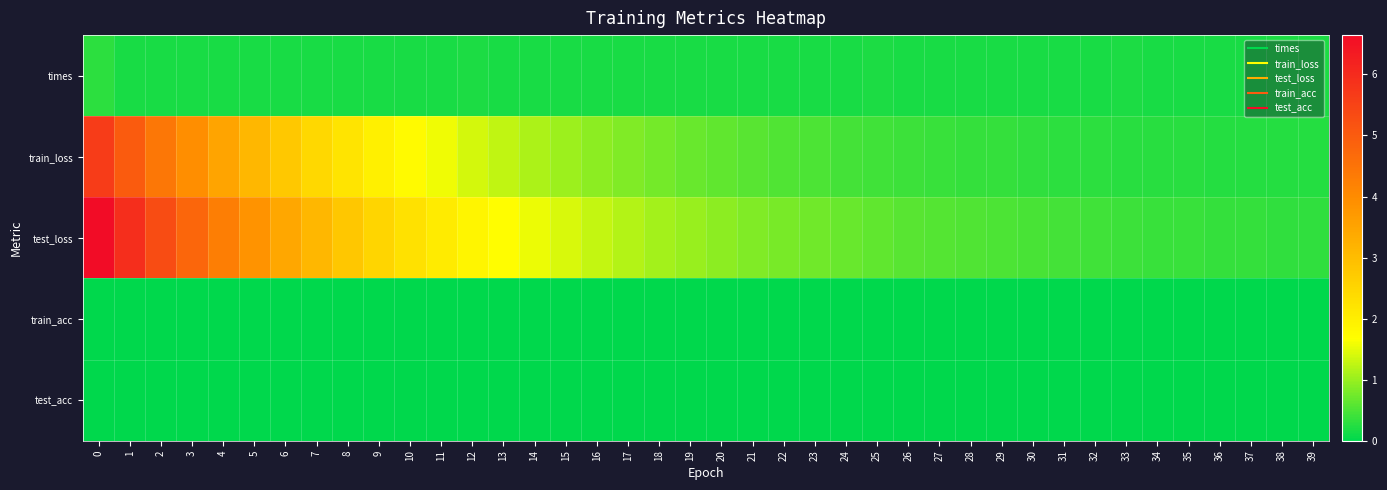

Reading left to right, list all the values displayed in this chart.

times: 0=0.3	1=0.2	2=0.2	3=0.2	4=0.2	5=0.2	6=0.2	7=0.2	8=0.2	9=0.2	10=0.2	11=0.2	12=0.2	13=0.2	14=0.2	15=0.2	16=0.2	17=0.2	18=0.2	19=0.2	20=0.2	21=0.2	22=0.2	23=0.2	24=0.2	25=0.2	26=0.2	27=0.2	28=0.2	29=0.2	30=0.2	31=0.2	32=0.2	33=0.2	34=0.2	35=0.2	36=0.2	37=0.2	38=0.2	39=0.2
train_loss: 0=5.6	1=5.0	2=4.4	3=3.9	4=3.5	5=3.1	6=2.8	7=2.5	8=2.2	9=2.0	10=1.7	11=1.6	12=1.4	13=1.3	14=1.1	15=1.0	16=0.9	17=0.8	18=0.8	19=0.7	20=0.6	21=0.6	22=0.5	23=0.5	24=0.5	25=0.4	26=0.4	27=0.4	28=0.4	29=0.3	30=0.3	31=0.3	32=0.3	33=0.3	34=0.3	35=0.3	36=0.3	37=0.3	38=0.2	39=0.2
test_loss: 0=6.6	1=5.9	2=5.3	3=4.8	4=4.3	5=3.8	6=3.4	7=3.1	8=2.8	9=2.5	10=2.3	11=2.1	12=1.9	13=1.7	14=1.5	15=1.4	16=1.3	17=1.2	18=1.1	19=1.0	20=0.9	21=0.8	22=0.8	23=0.7	24=0.7	25=0.6	26=0.6	27=0.6	28=0.5	29=0.5	30=0.5	31=0.4	32=0.4	33=0.4	34=0.4	35=0.4	36=0.4	37=0.3	38=0.3	39=0.3
train_acc: 0=0.0	1=0.0	2=0.0	3=0.0	4=0.0	5=0.0	6=0.0	7=0.0	8=0.0	9=0.0	10=0.0	11=0.0	12=0.0	13=0.0	14=0.0	15=0.0	16=0.0	17=0.0	18=0.0	19=0.0	20=0.0	21=0.0	22=0.0	23=0.0	24=0.0	25=0.0	26=0.0	27=0.0	28=0.0	29=0.0	30=0.0	31=0.0	32=0.0	33=0.0	34=0.0	35=0.0	36=0.0	37=0.0	38=0.0	39=0.0
test_acc: 0=0.0	1=0.0	2=0.0	3=0.0	4=0.0	5=0.0	6=0.0	7=0.0	8=0.0	9=0.0	10=0.0	11=0.0	12=0.0	13=0.0	14=0.0	15=0.0	16=0.0	17=0.0	18=0.0	19=0.0	20=0.0	21=0.0	22=0.0	23=0.0	24=0.0	25=0.0	26=0.0	27=0.0	28=0.0	29=0.0	30=0.0	31=0.0	32=0.0	33=0.0	34=0.0	35=0.0	36=0.0	37=0.0	38=0.0	39=0.0